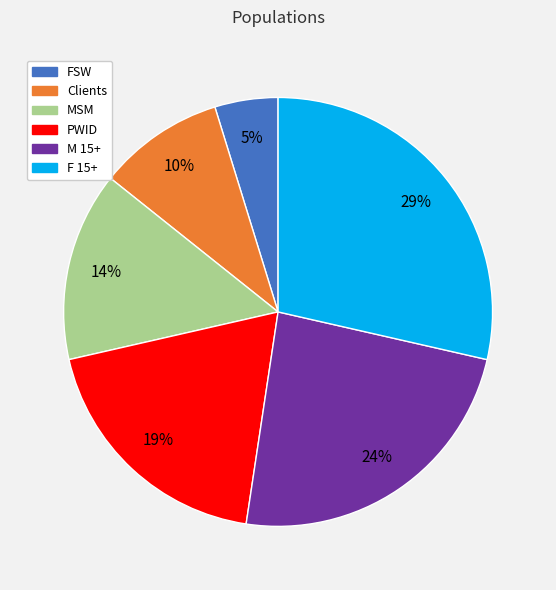

Is it true that M 15+ is 13% of the pie?

False